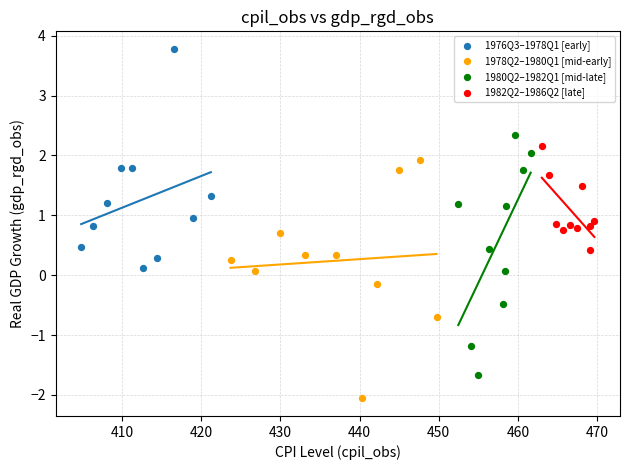

Which series contains the highest Y value?

1976Q3–1978Q1 [early]